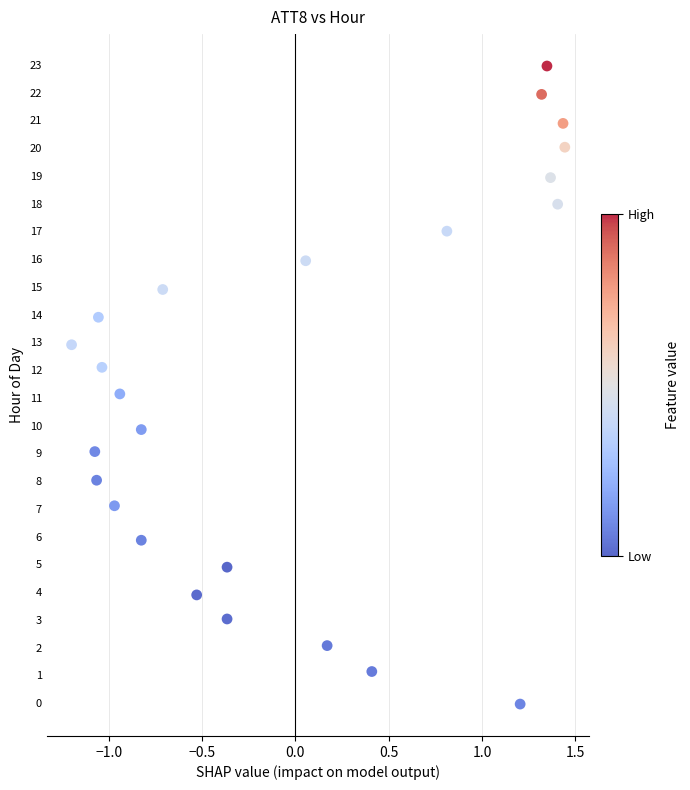

What is the range of X values (max minus min)?

2.6